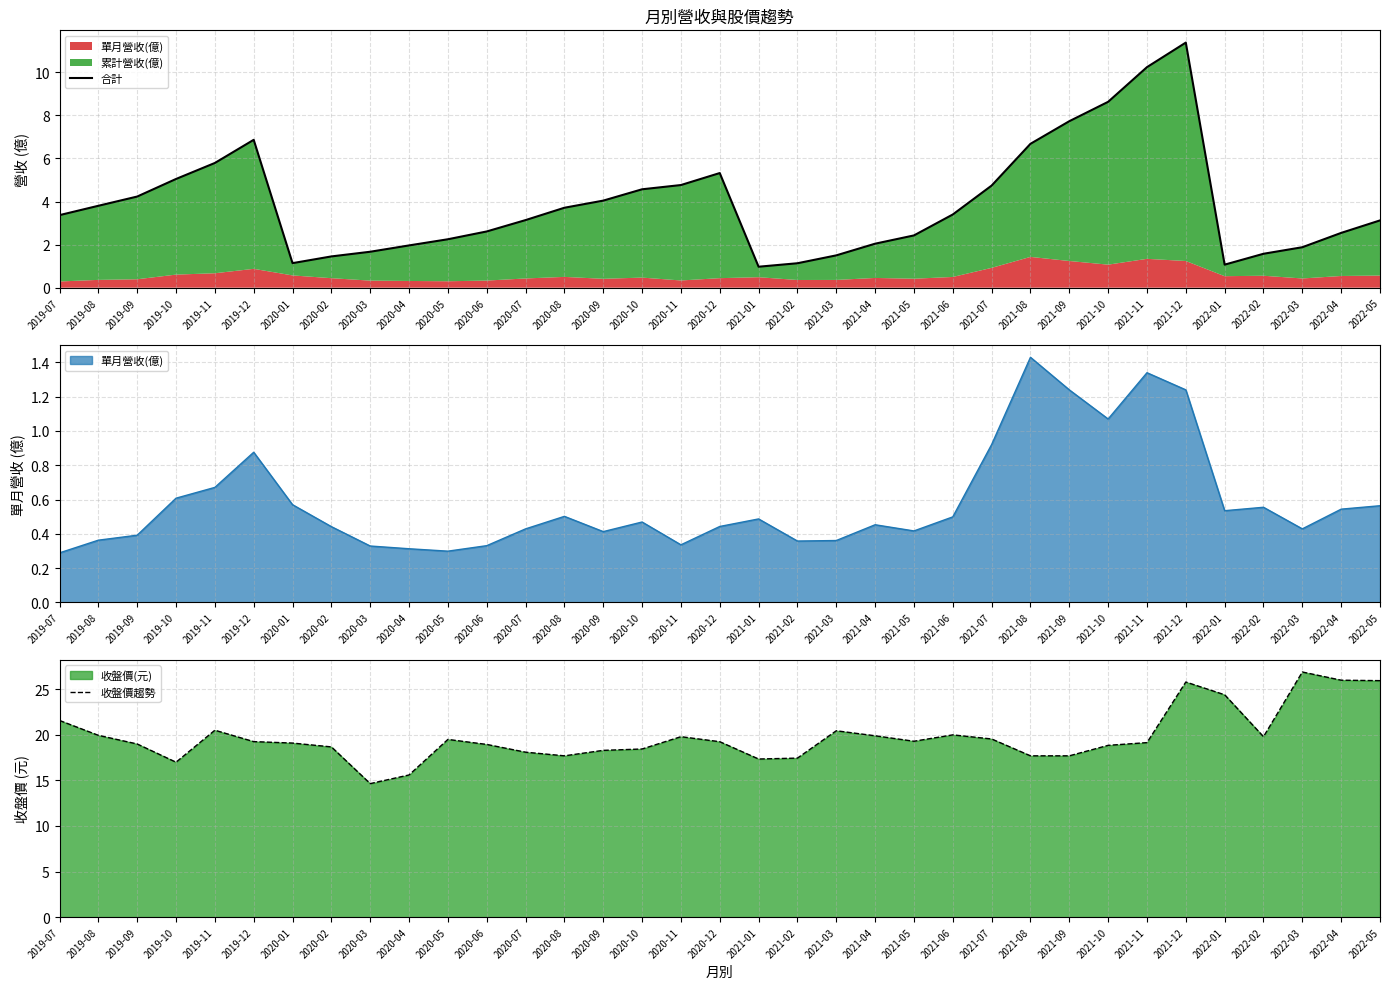

What is the lowest value of the 合計 series?

1.0